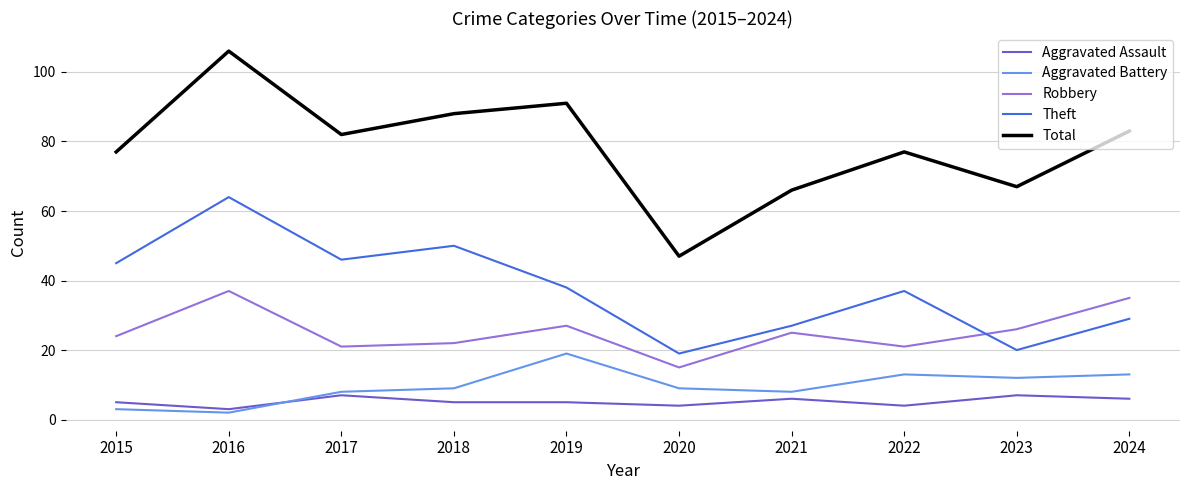

What is the spread (max minus min) of values at 2023?

60